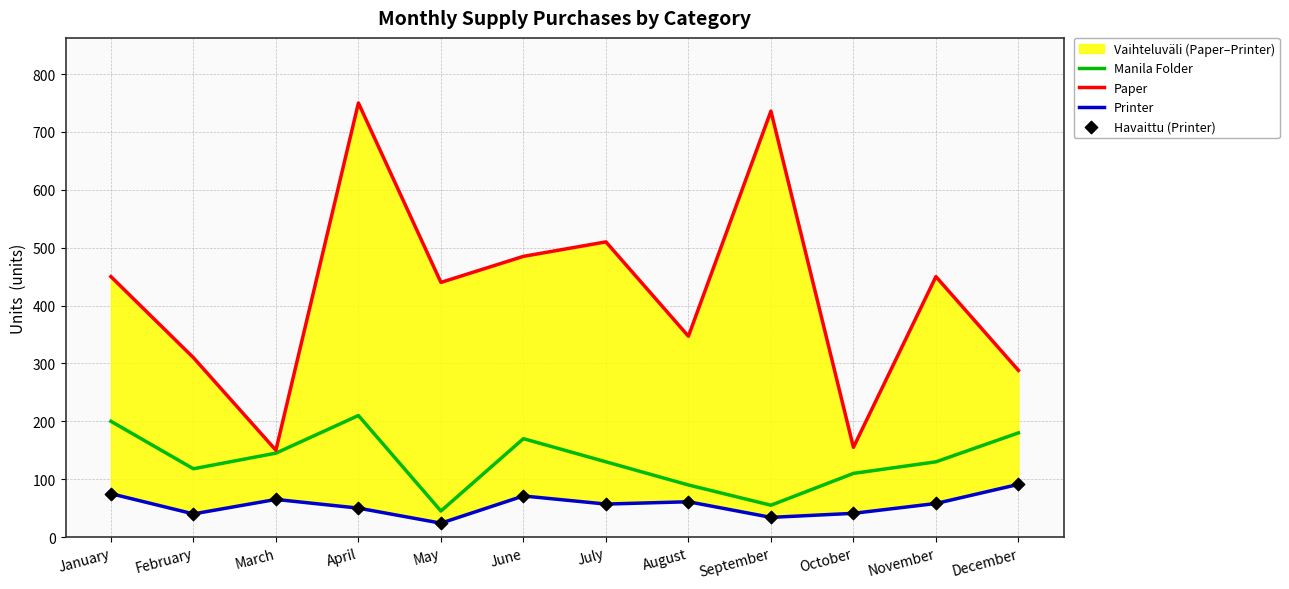

Which series has the largest total across all categories?

Paper